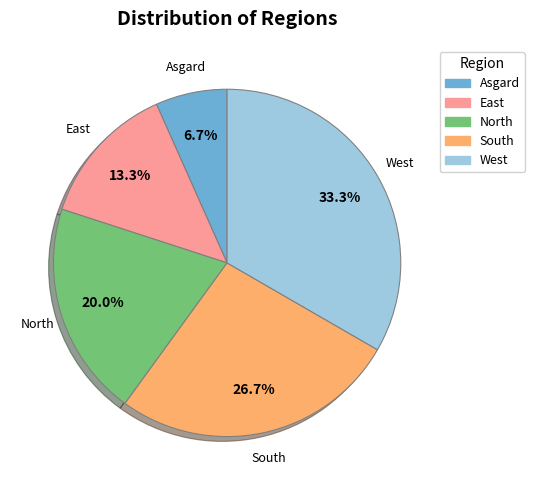

To the nearest percent, what is the average slice percentage?

20%